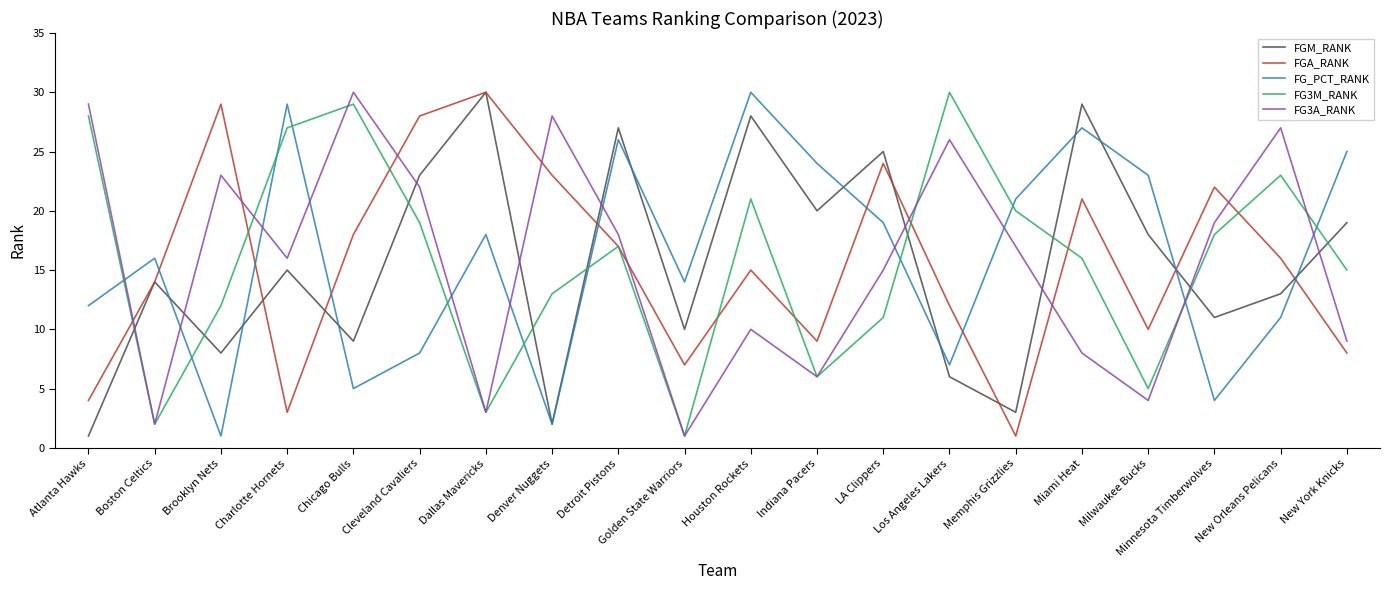

What position from the left is Indiana Pacers?

12